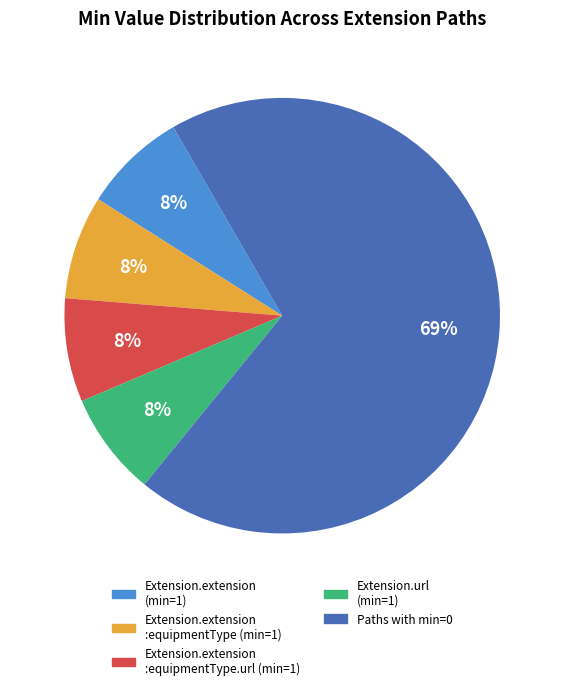

How many segments does this pie chart have?

5